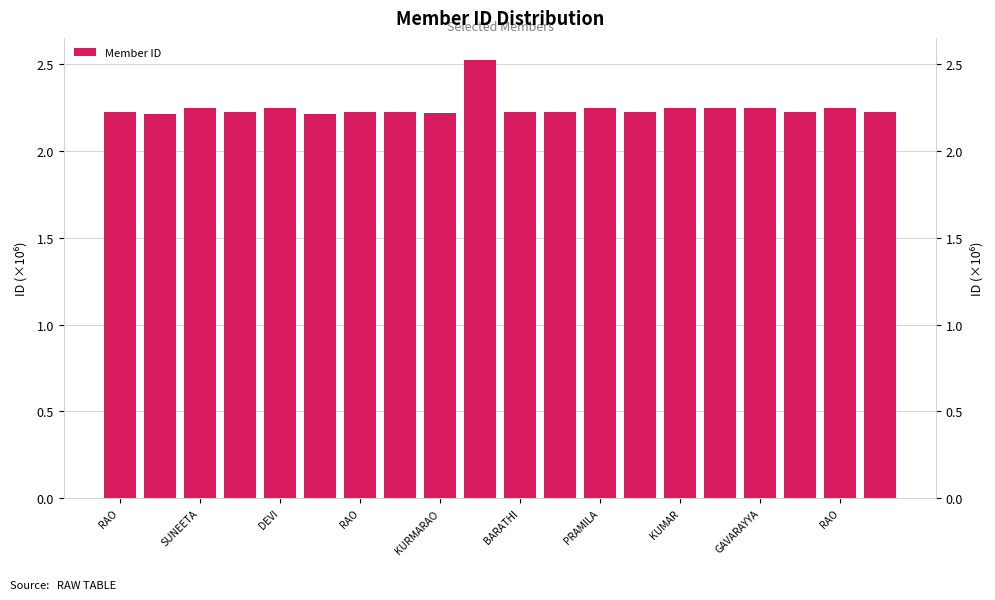

What is the label of the 8th bar from the left?

KUMAR